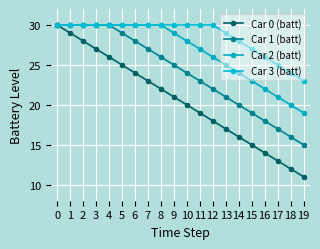

Between 2 and 19, which series saw the biggest shift?

Car 0 (batt)